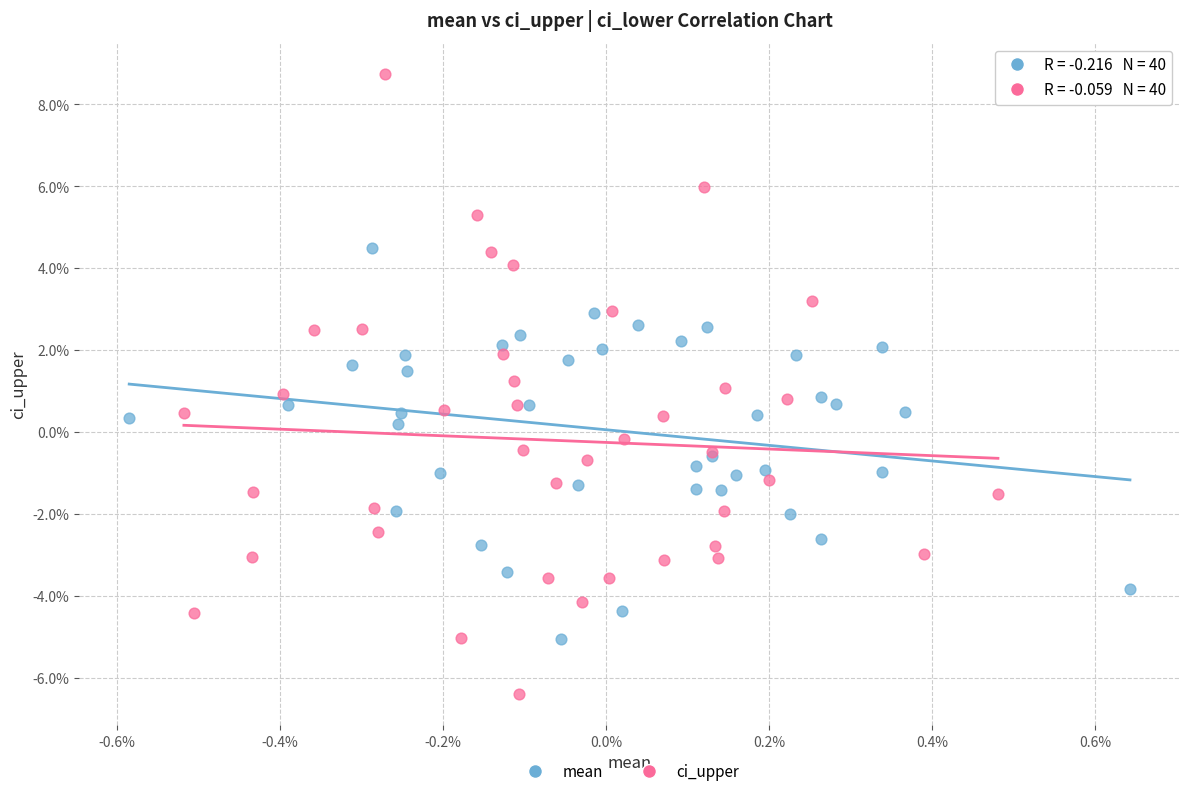

Which series has the largest Y range (max minus min)?

ci_upper